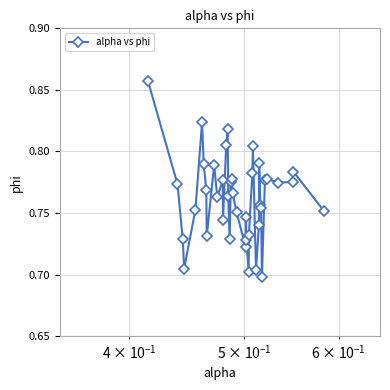

Count the values in the range 0 to 1.

40